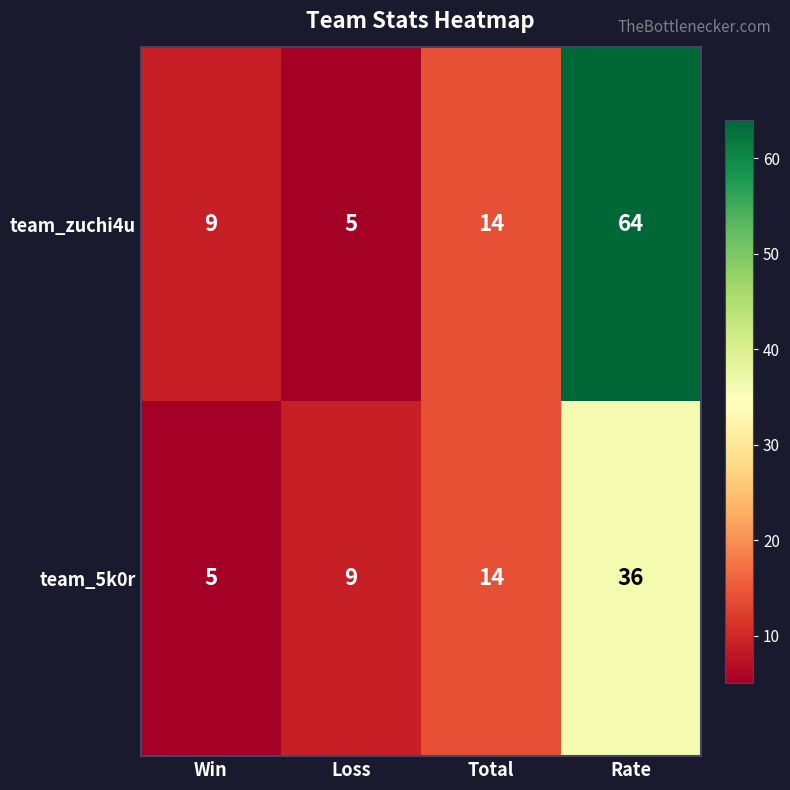

At which label does team_5k0r reach its minimum?

Win